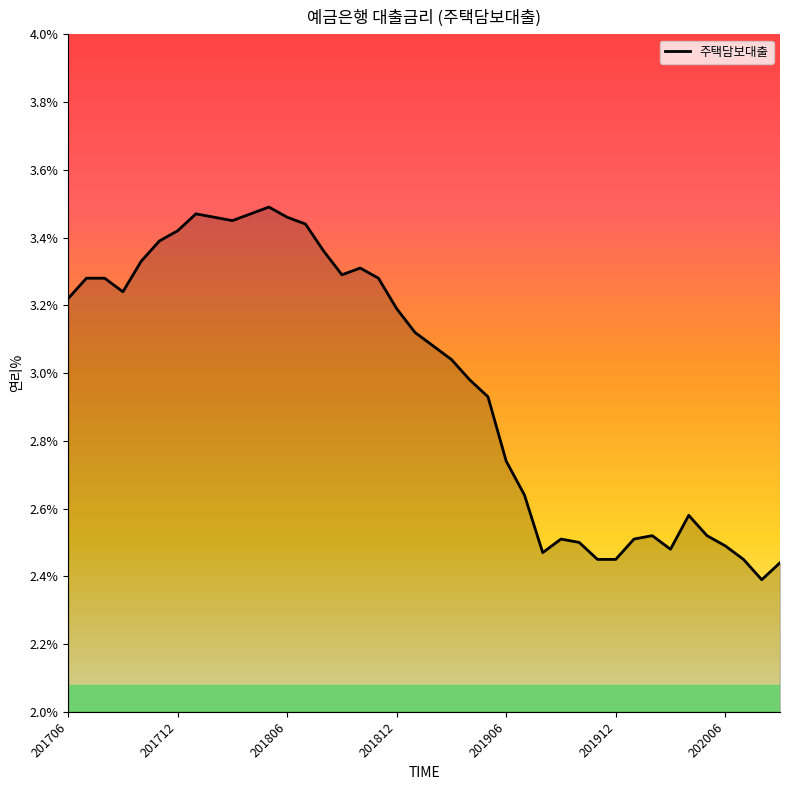

What is the difference between the maximum and minimum values?

1.1